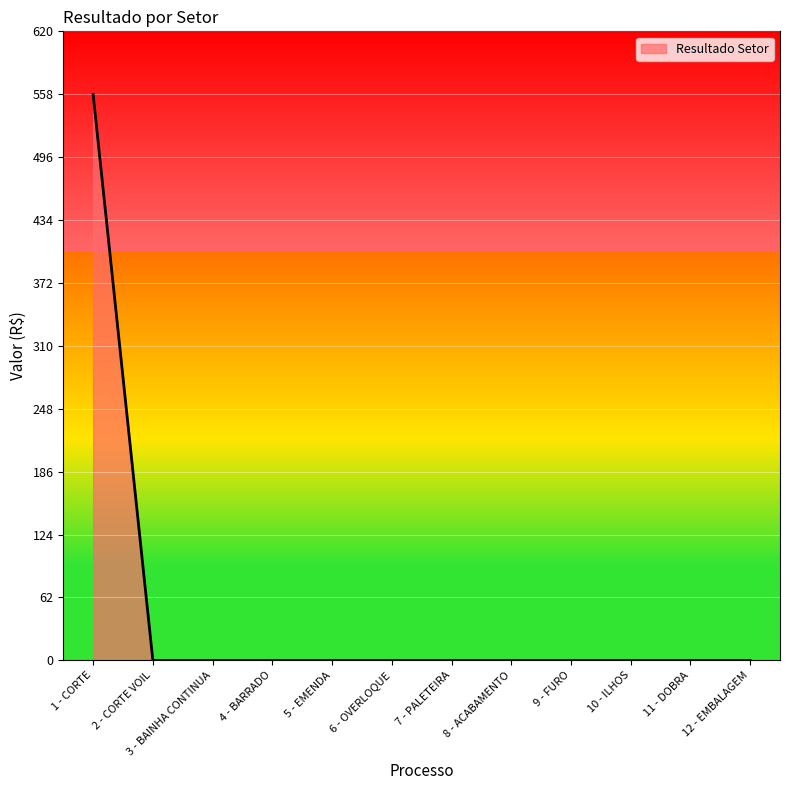

Which category has the highest value across all series?

1 - CORTE